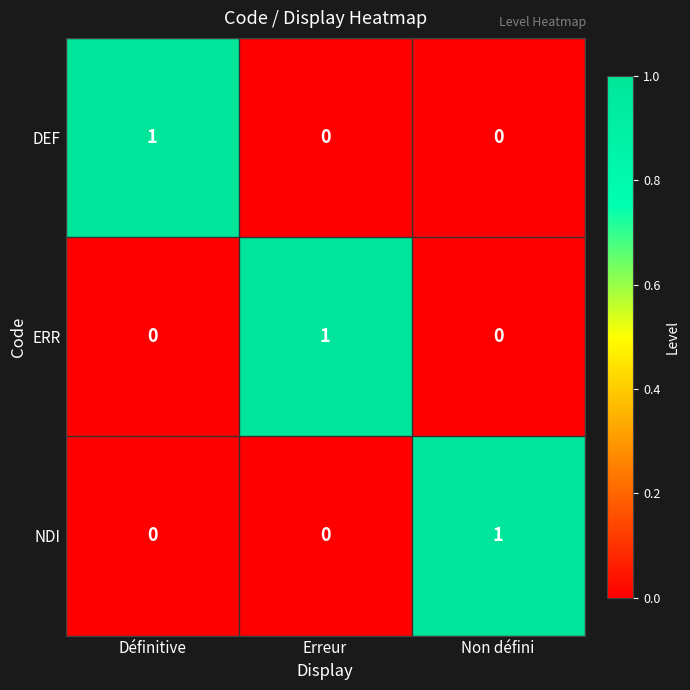

True or false: ERR has a value of -1 at Définitive.

False